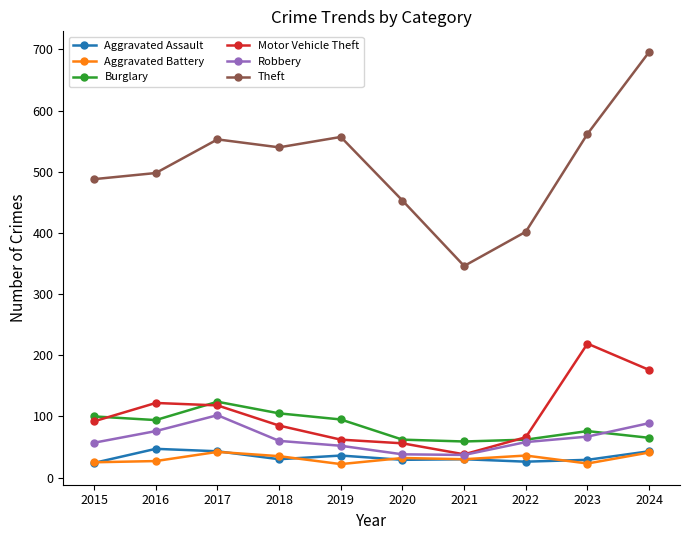

What is the lowest value of the Robbery series?

37